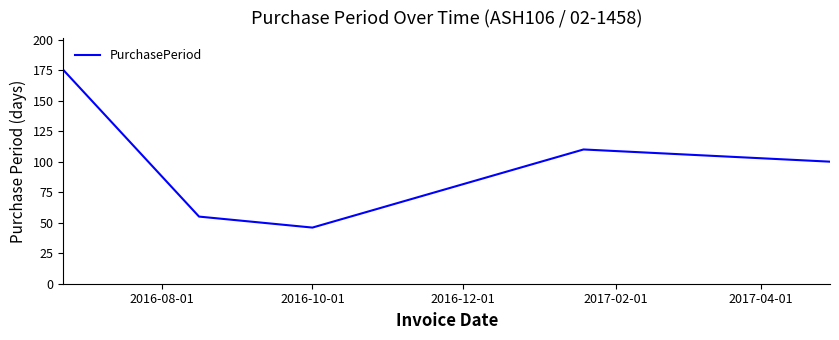

What is the average value?

97